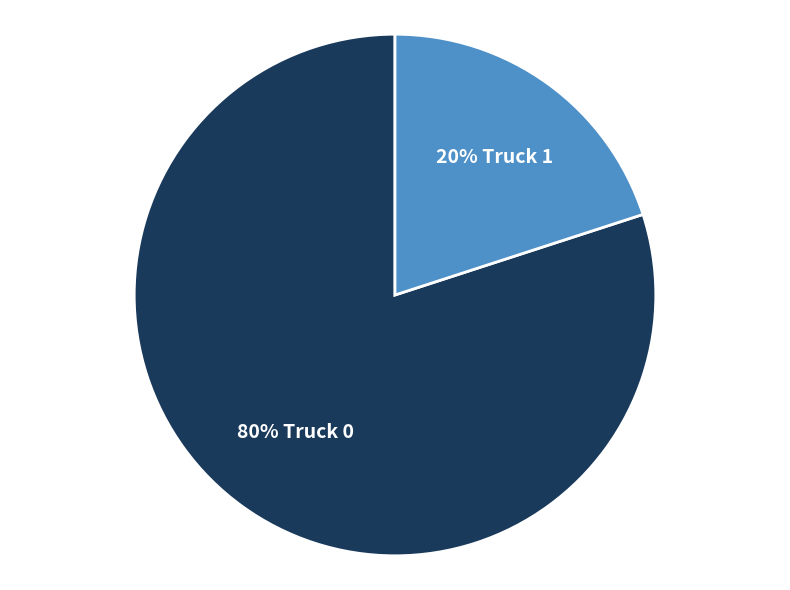

Is there any slice that represents more than half of the pie?

Yes